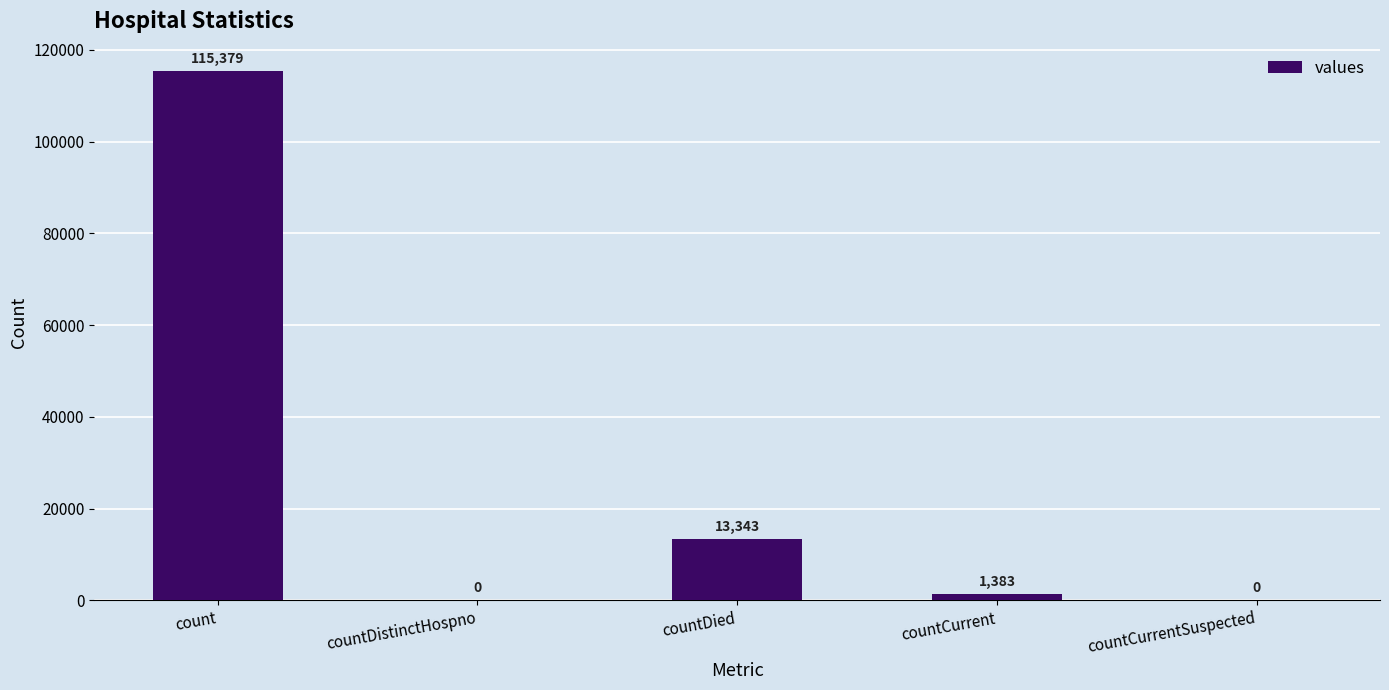

Reading left to right, transcribe all the data shown in this chart.

count=115379	countDistinctHospno=0	countDied=13343	countCurrent=1383	countCurrentSuspected=0